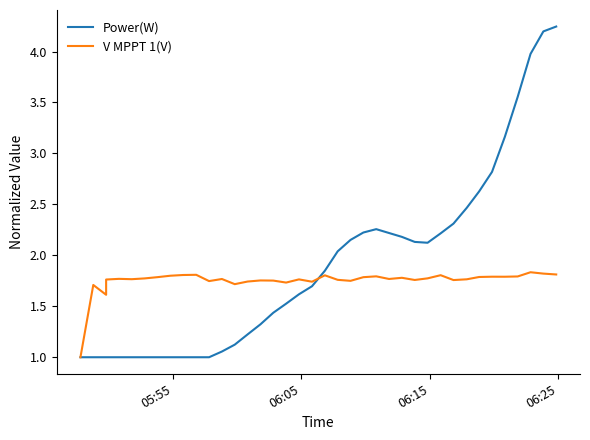

What is the sum of all Power(W) values?

74.8